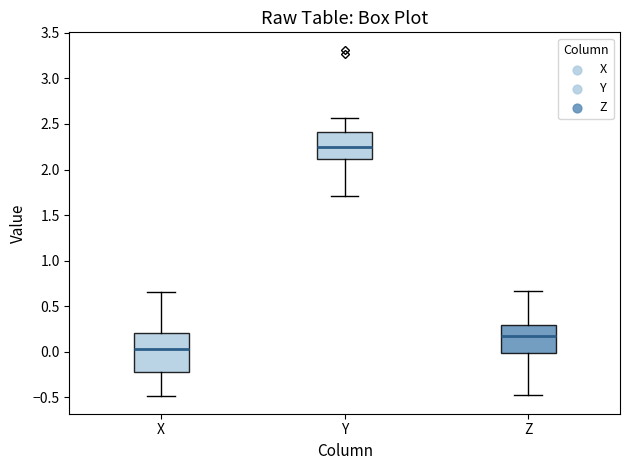

Which box's median line is the lowest?

X